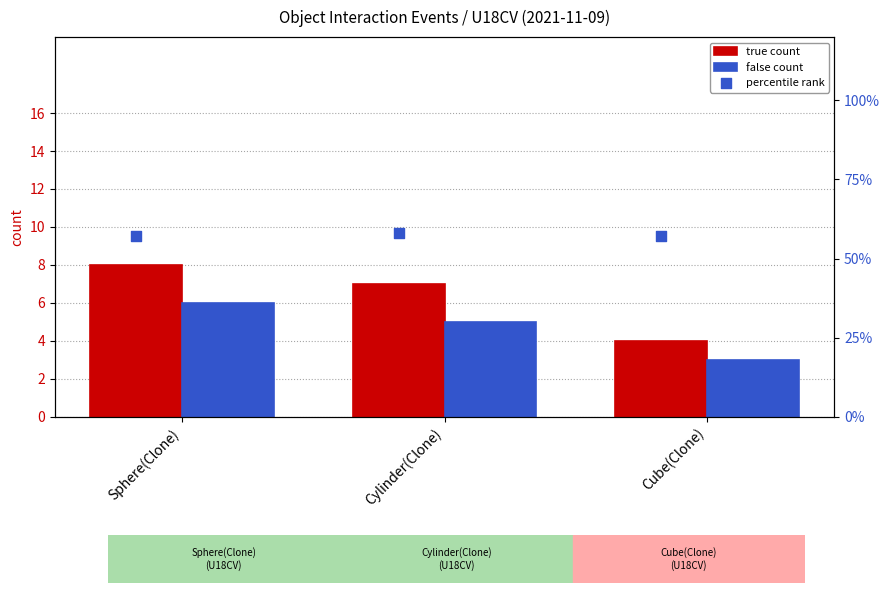

Is the value of false count at Cylinder(Clone) greater than the value of true count at Sphere(Clone)?

No